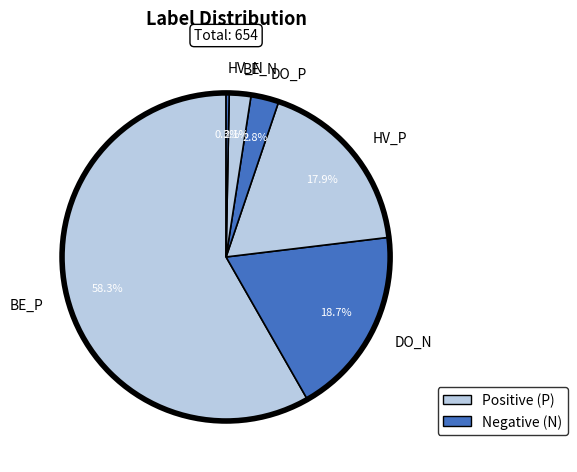

Rank the categories by value from highest to lowest.

BE_P, DO_N, HV_P, DO_P, BE_N, HV_N